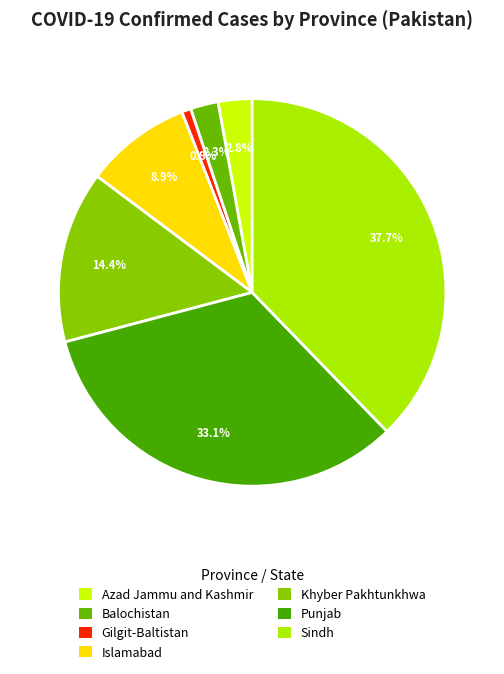

Approximately how many times larger is the value at Islamabad compared to Gilgit-Baltistan?

11.5